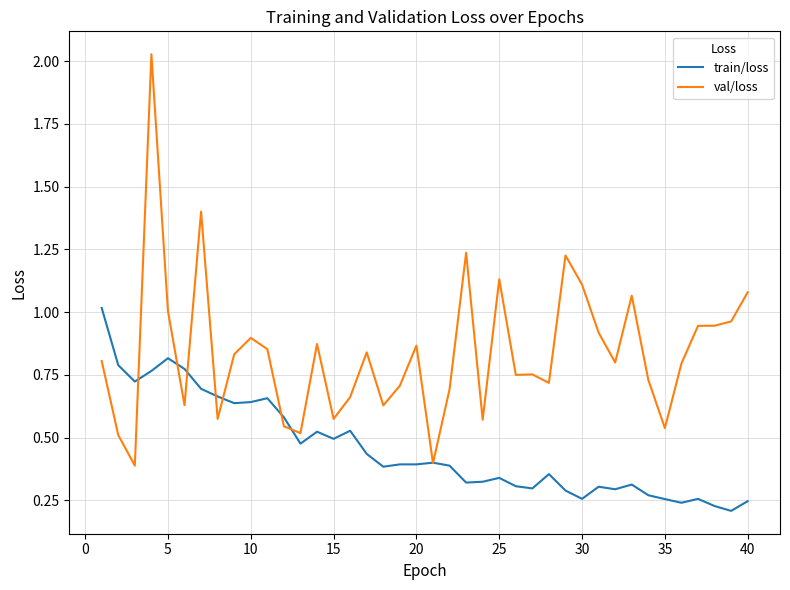

Which series has the largest total across all categories?

val/loss